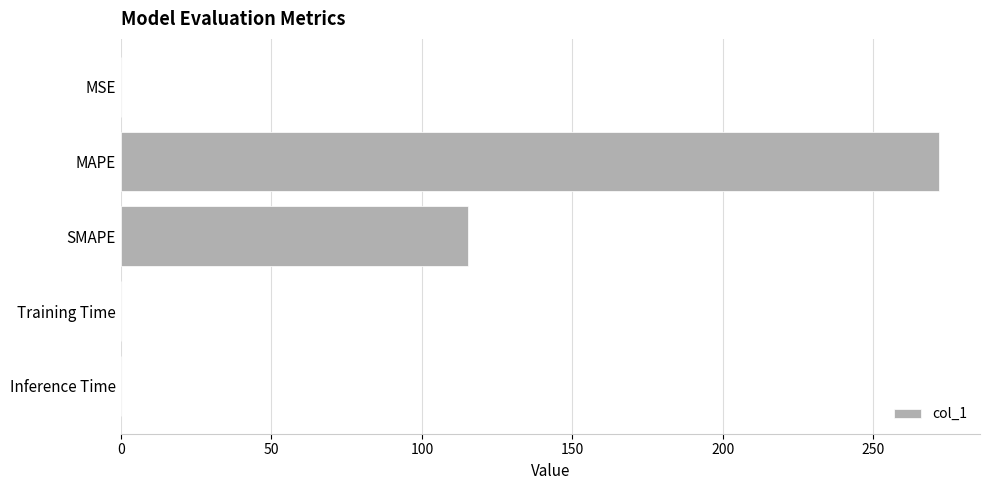

The value at SMAPE is 115.2. True or false?

True